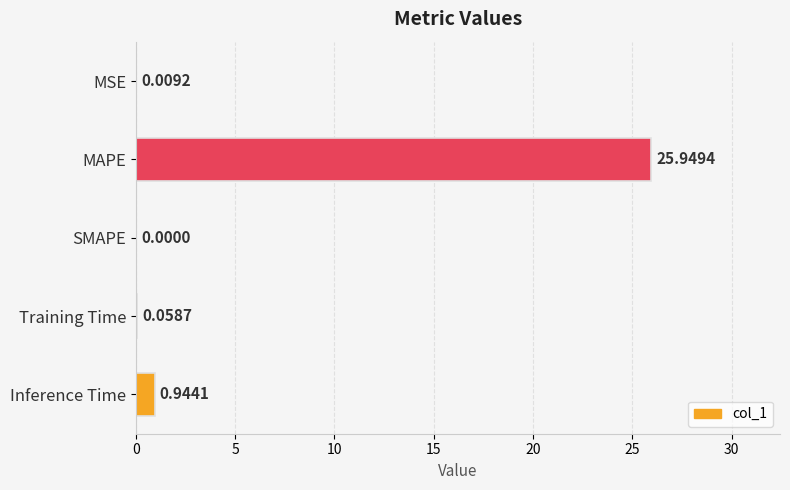

At which label is the value closest to 12?

Inference Time